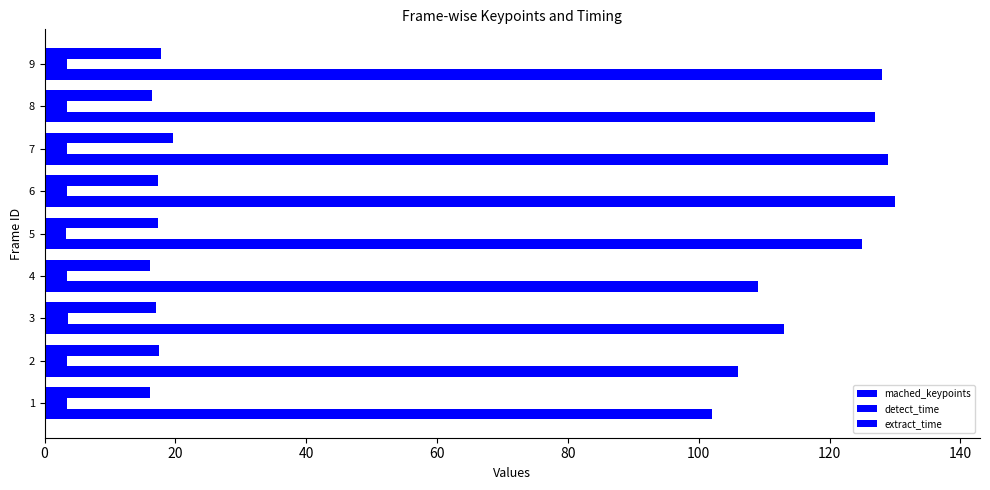

Count the number of categories in the chart.

9